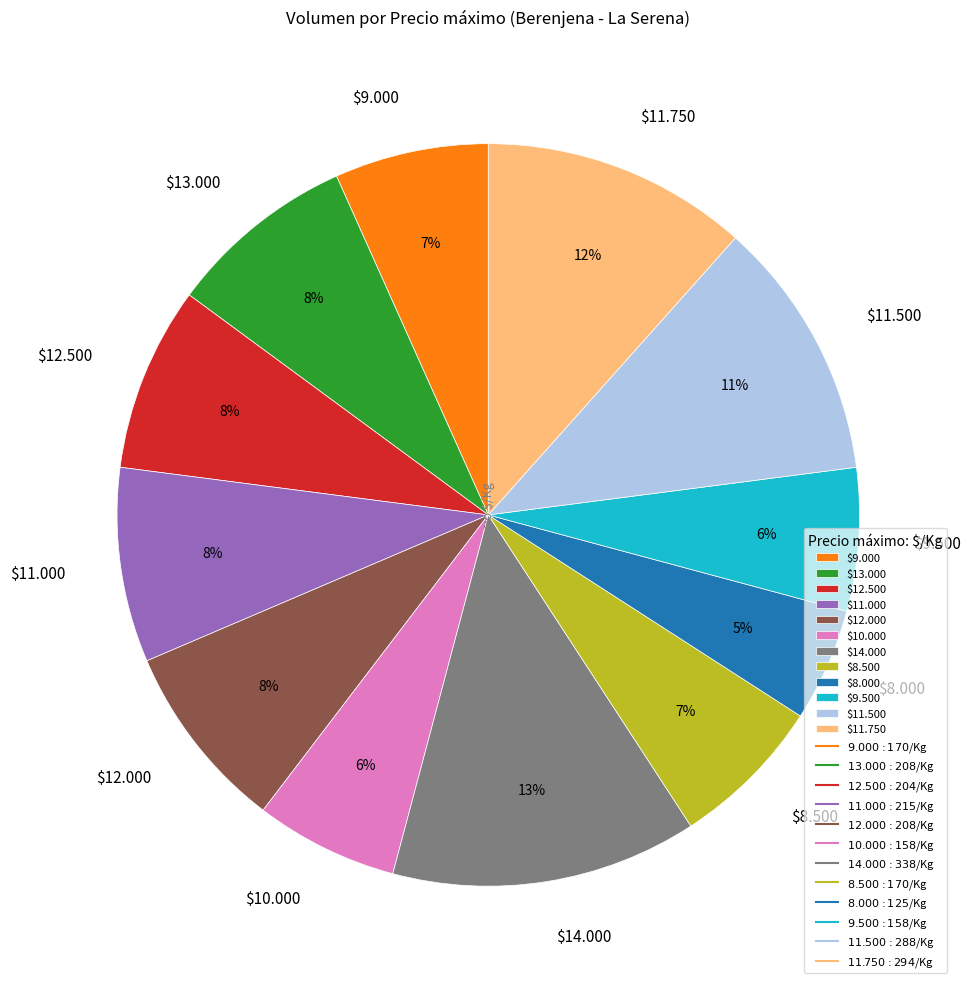

Is there a majority slice in this chart?

No